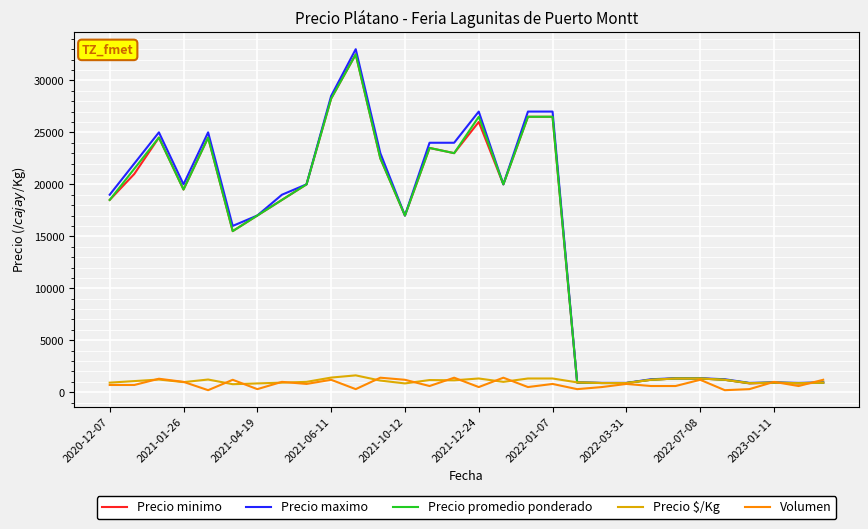

What is the highest value of the Precio minimo series?

32500